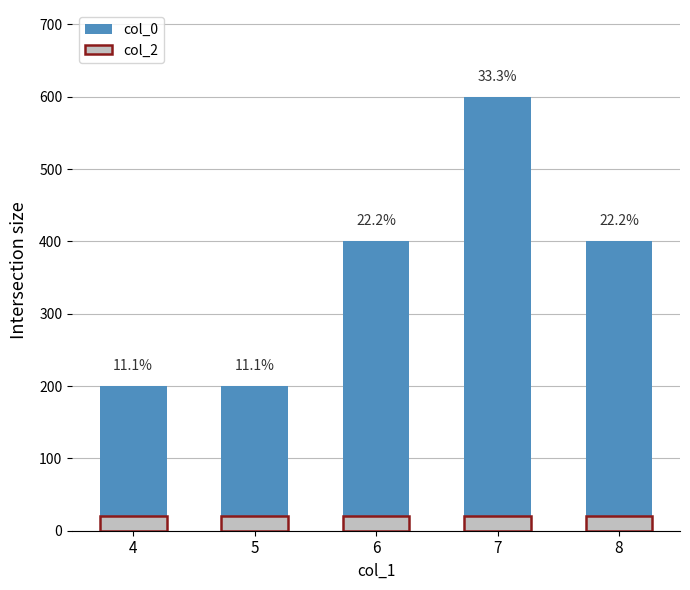

Read the col_2 value at 7.

20